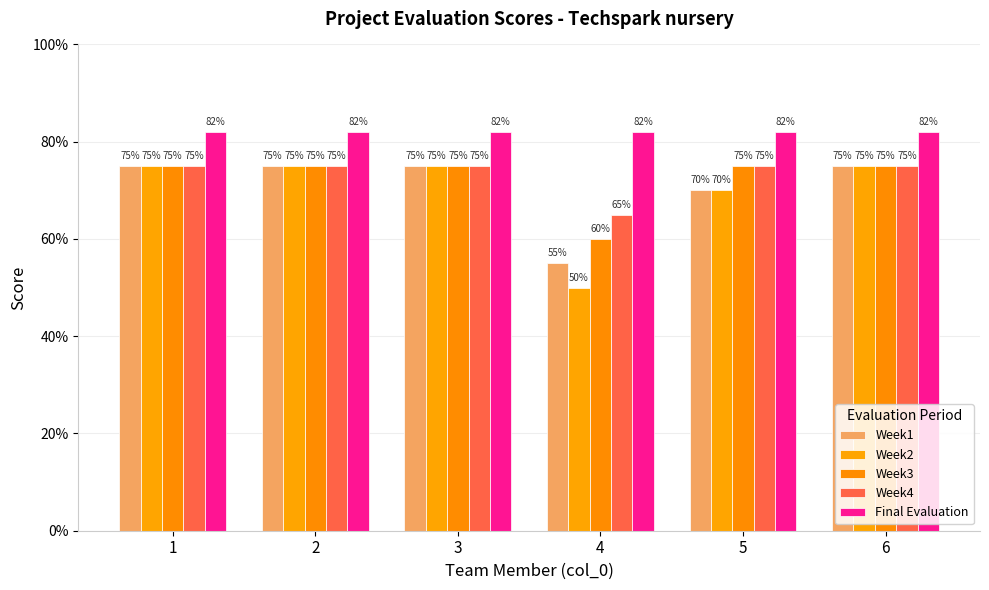

Rank the series by their maximum value, from highest to lowest.

Final Evaluation, Week1, Week2, Week3, Week4